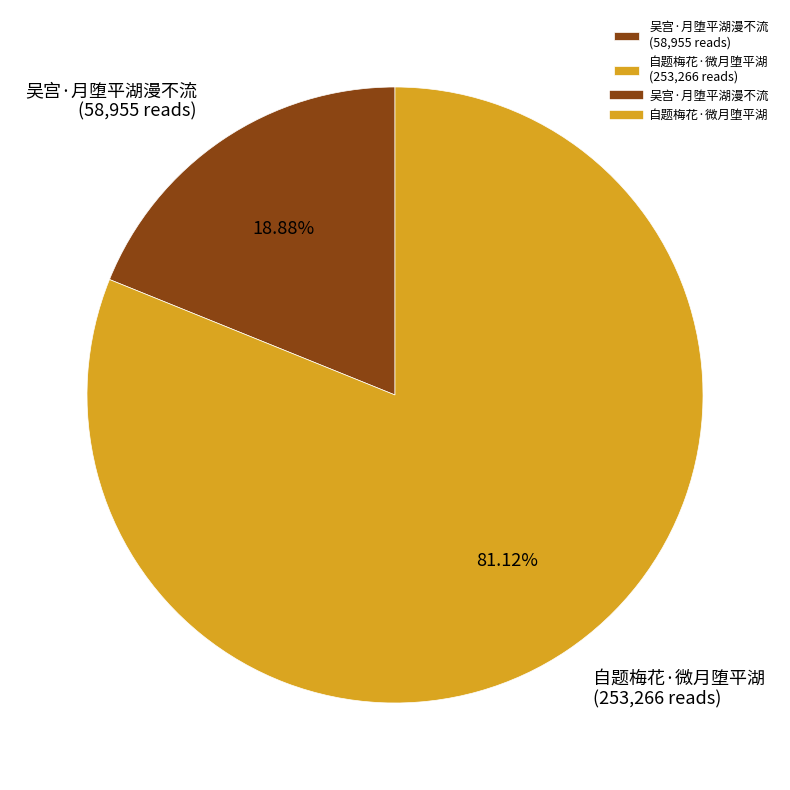

Rank the categories by value from lowest to highest.

吴宫·月堕平湖漫不流, 自题梅花·微月堕平湖